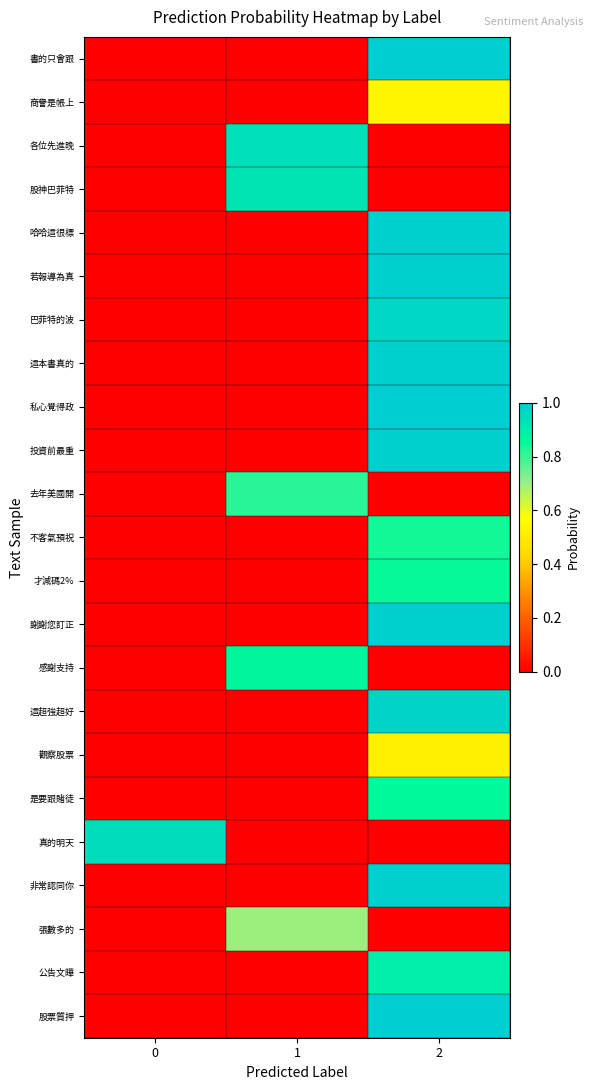

Between 1 and 2, which is larger?

2